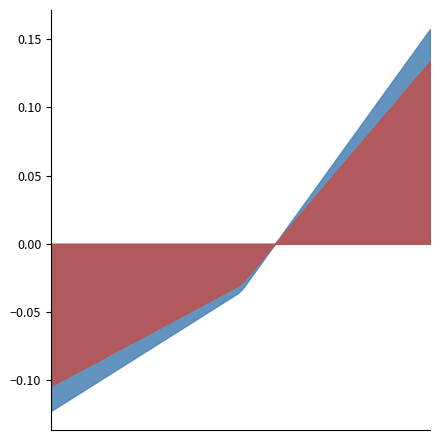

Does the chart display data point markers on the line(s)?

No